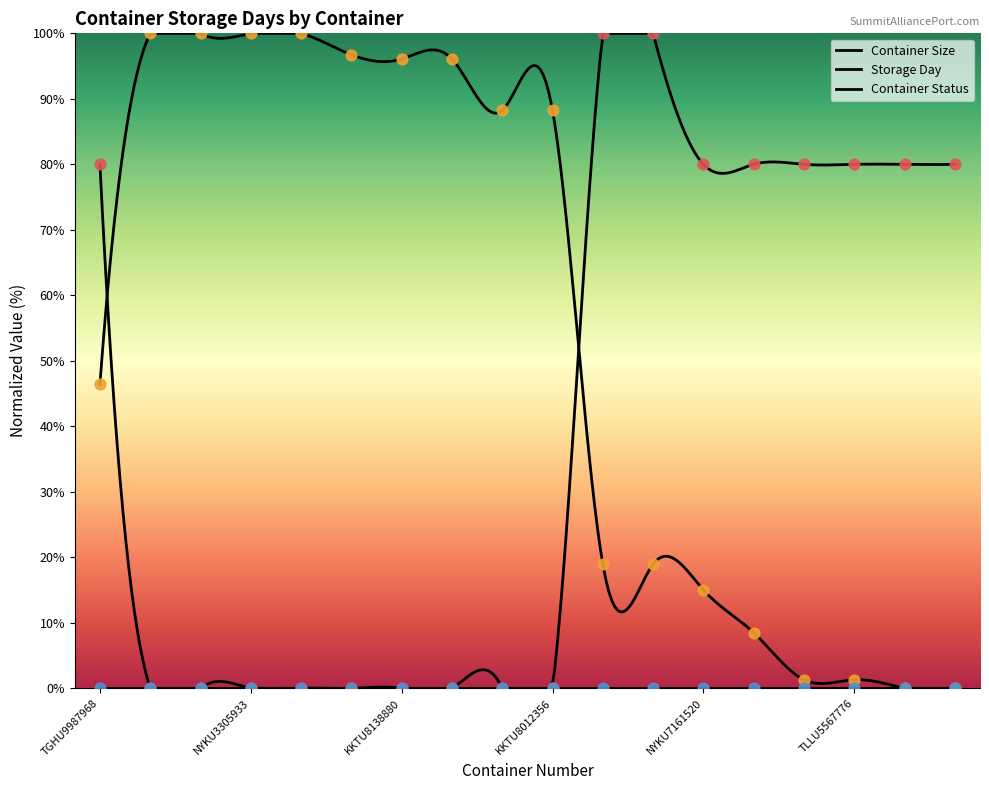

Which series reaches the maximum Y coordinate?

Container Size